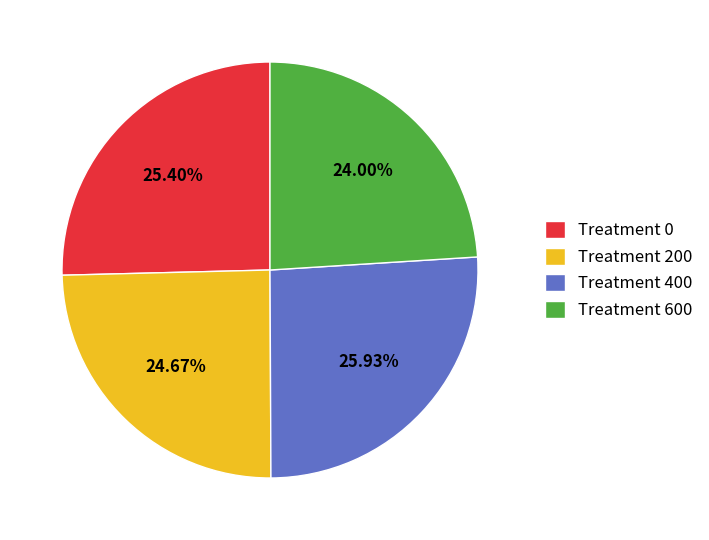

Rank the categories by value from lowest to highest.

Treatment 600, Treatment 200, Treatment 0, Treatment 400